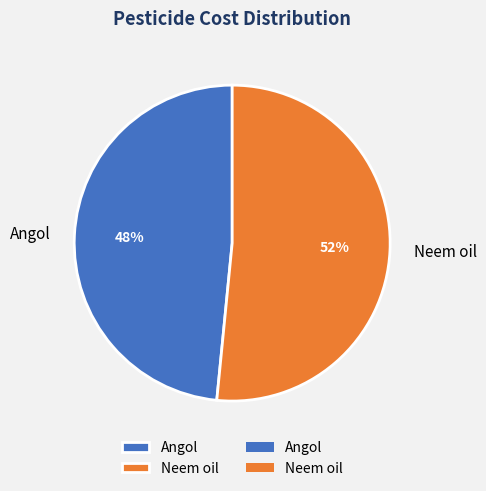

Count the number of slices in the pie.

2